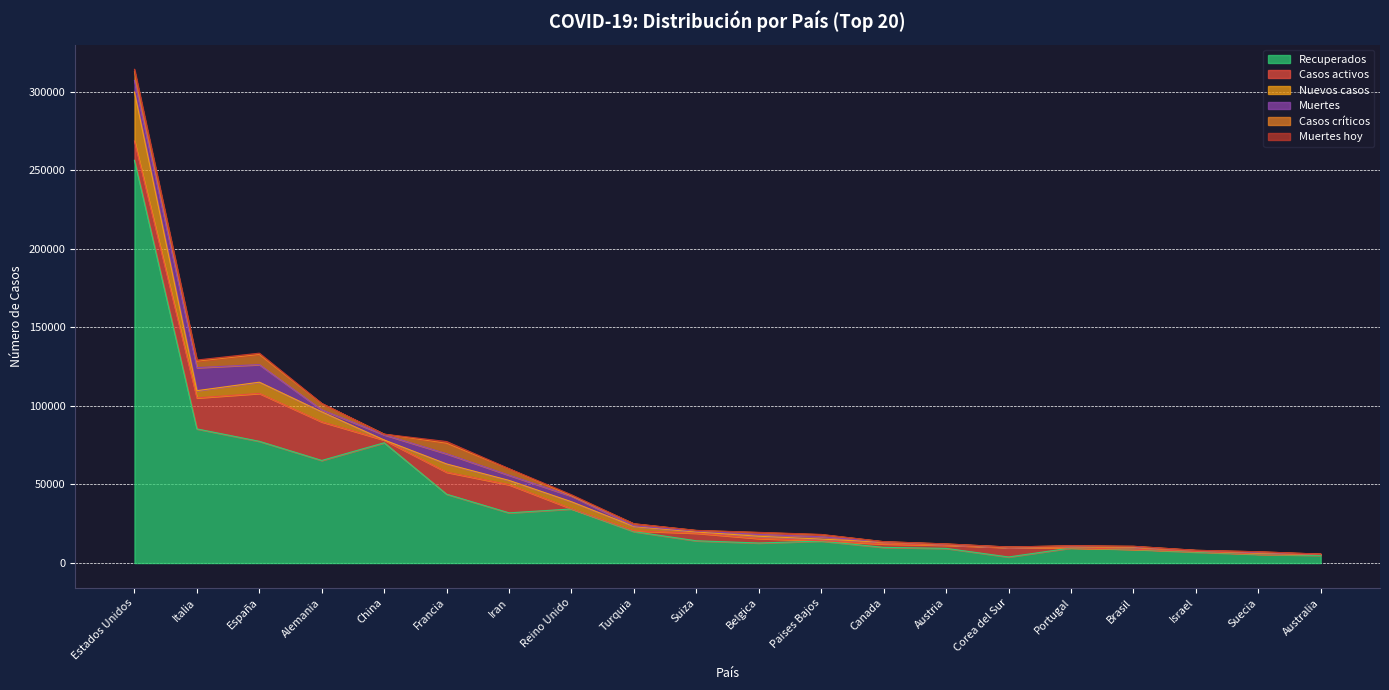

What position from the right is Brasil?

4